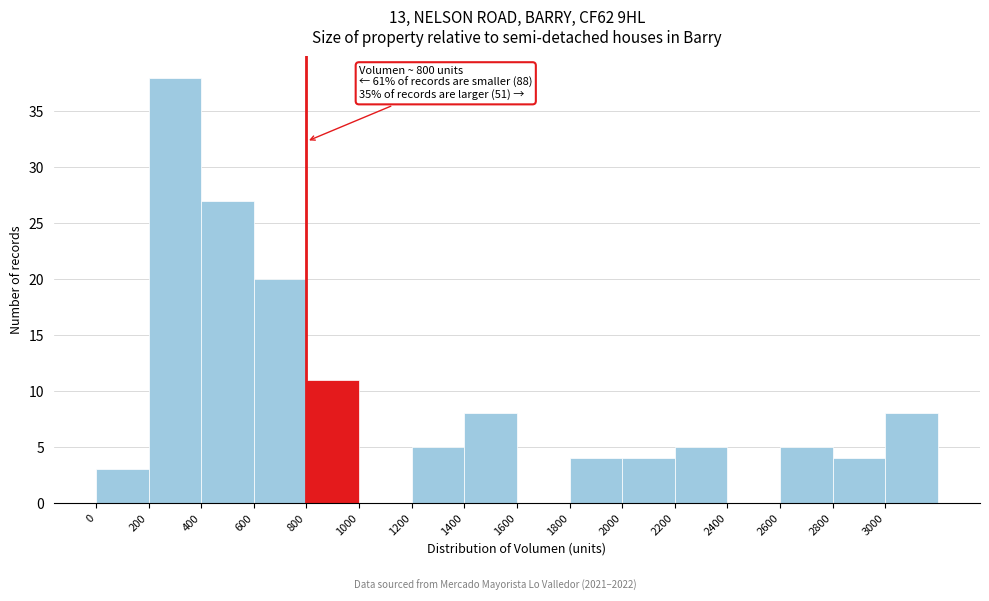

Over which range of the x-axis is the bar tallest?

200 to 400